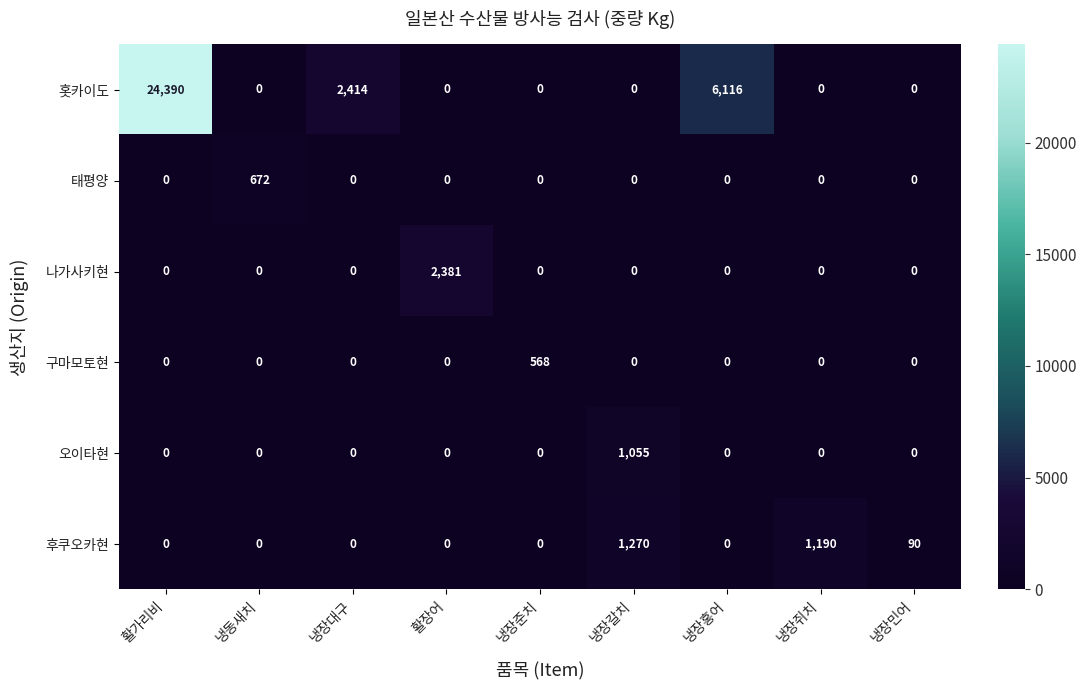

Count the number of data series in this chart.

6